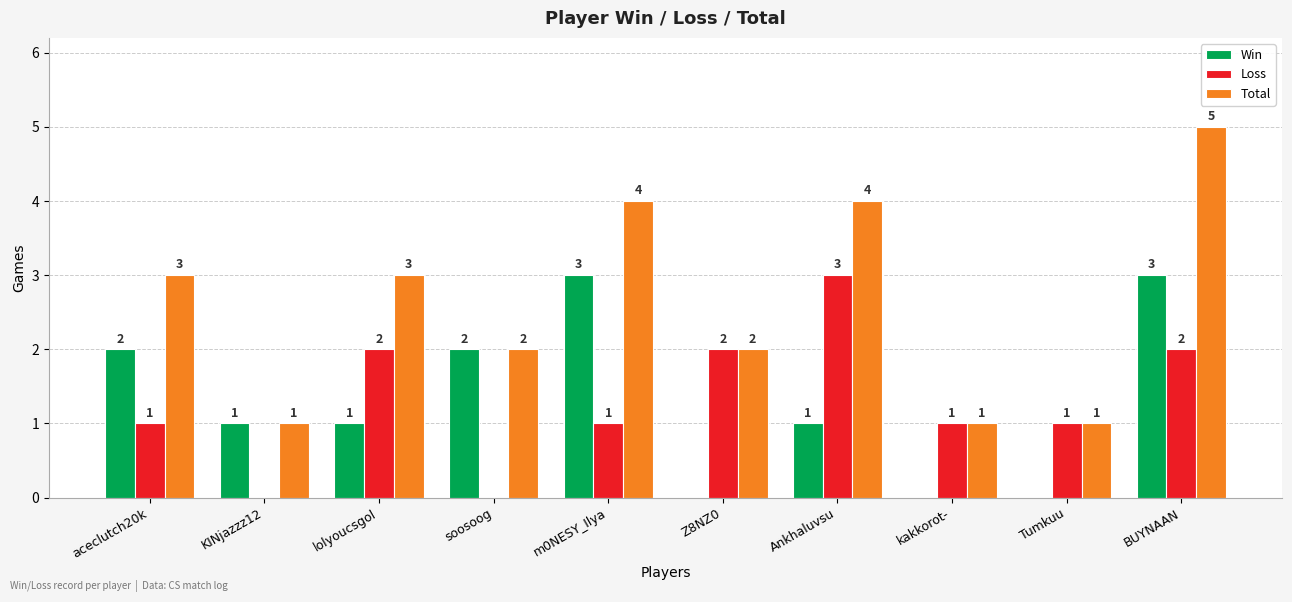

The Loss series shows 1 at Tumkuu. True or false?

True